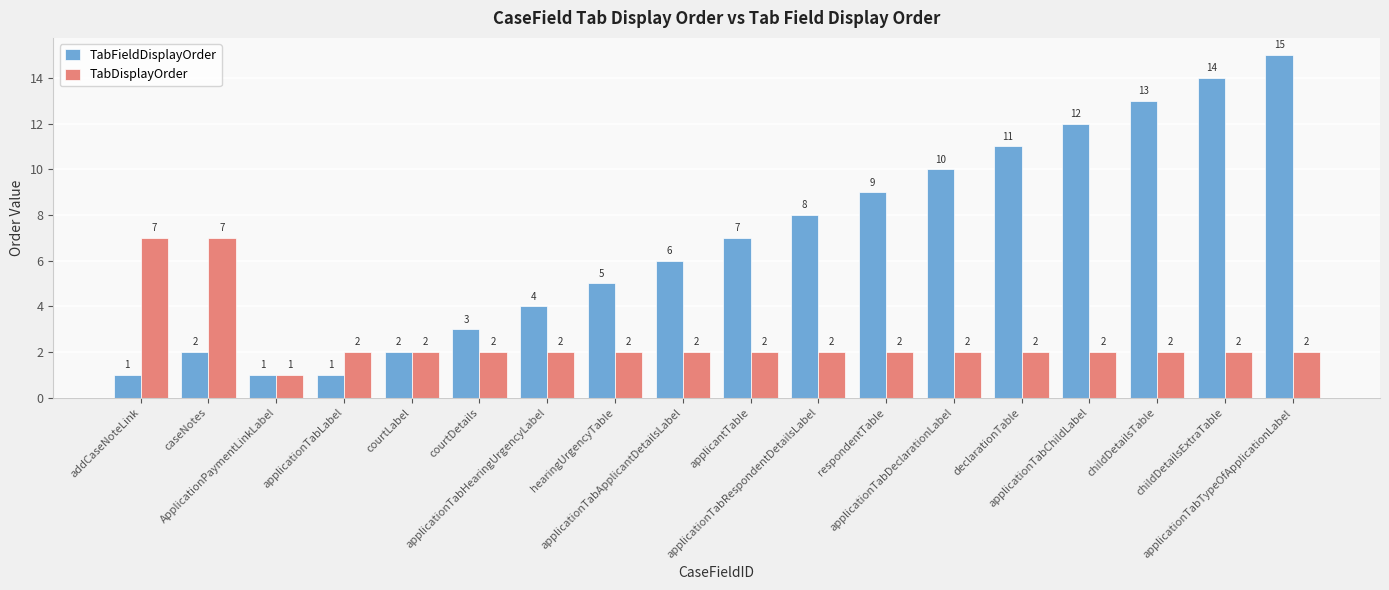

Reading right to left, extract all data points from this chart.

TabFieldDisplayOrder: 15	14	13	12	11	10	9	8	7	6	5	4	3	2	1	1	2	1
TabDisplayOrder: 2	2	2	2	2	2	2	2	2	2	2	2	2	2	2	1	7	7